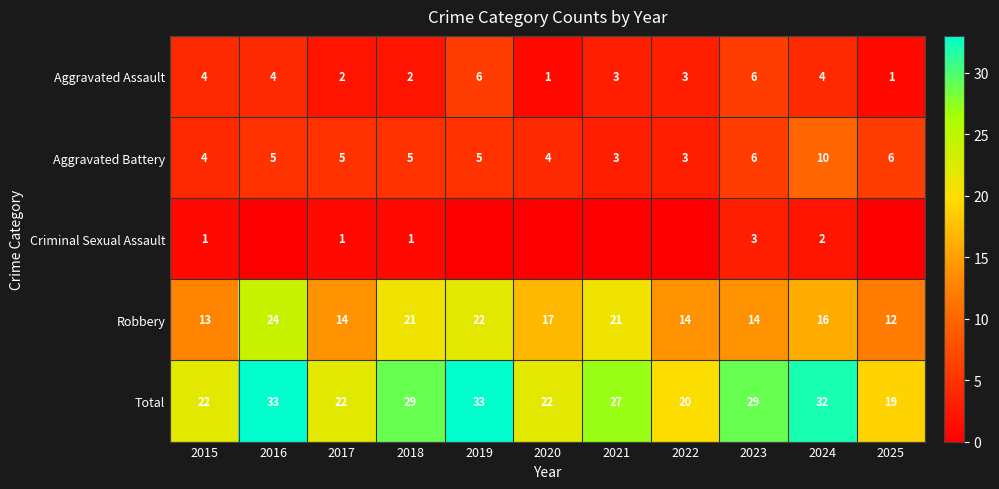

Rank the series at 2024 from highest to lowest value.

Total, Robbery, Aggravated Battery, Aggravated Assault, Criminal Sexual Assault